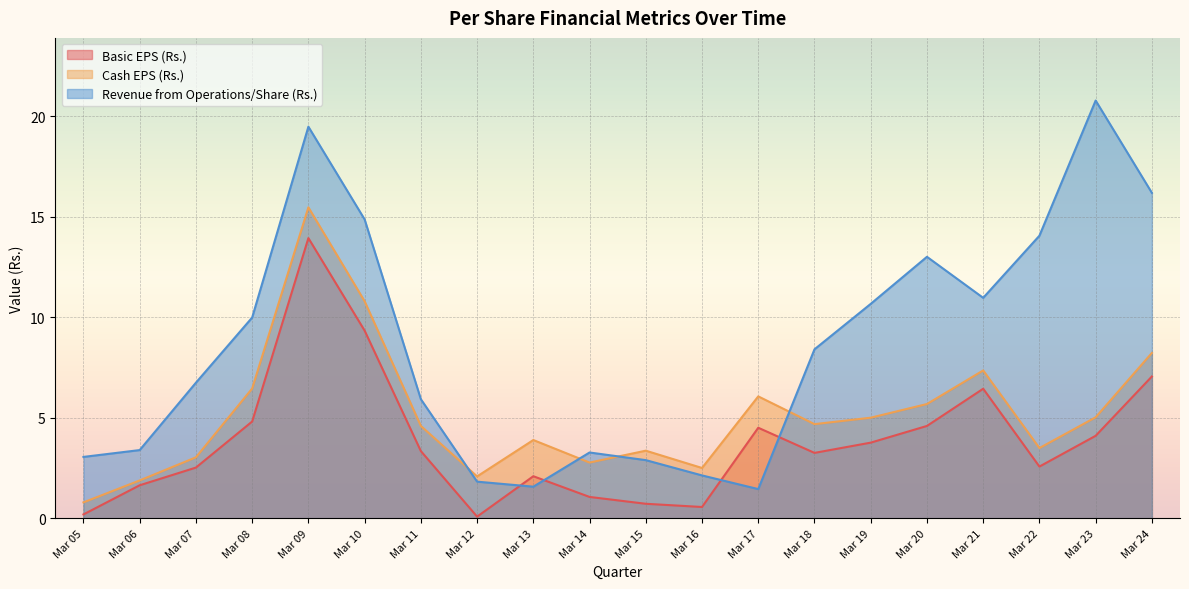

List the series in order of their overall mean, lowest first.

Basic EPS (Rs.), Cash EPS (Rs.), Revenue from Operations/Share (Rs.)